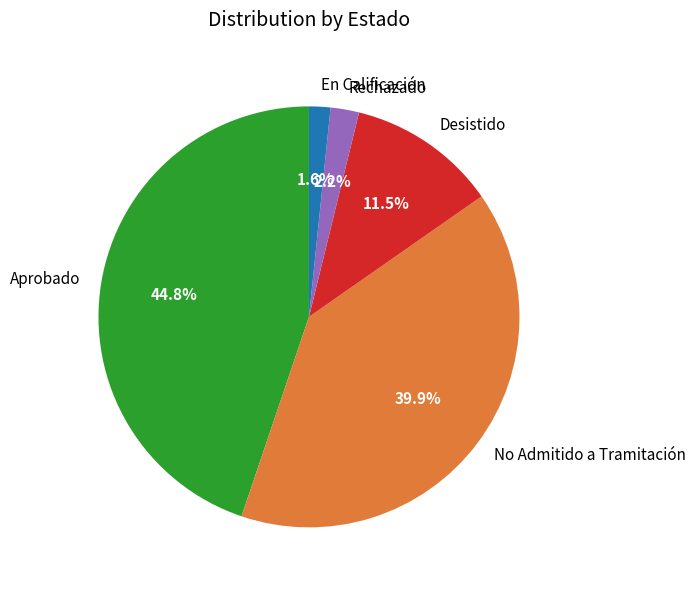

Is there any slice that represents more than half of the pie?

No